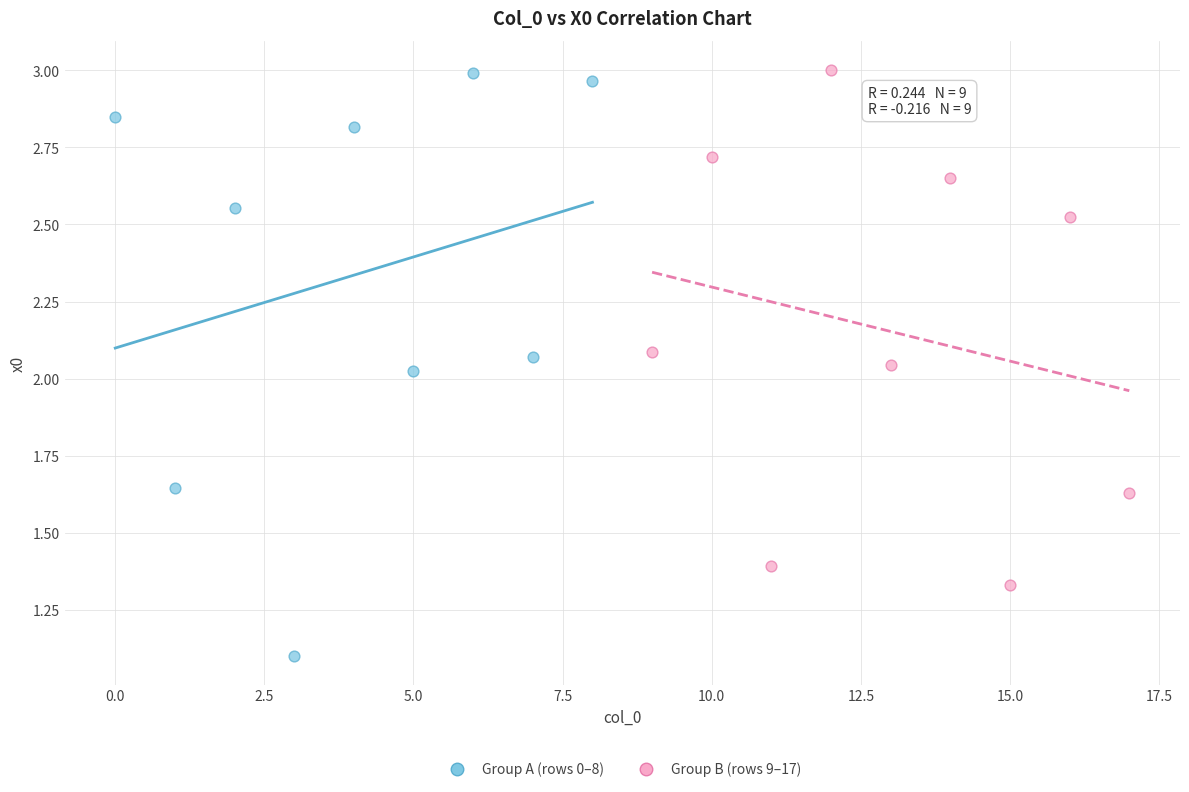

Which series has the largest Y range (max minus min)?

Group A (rows 0–8)